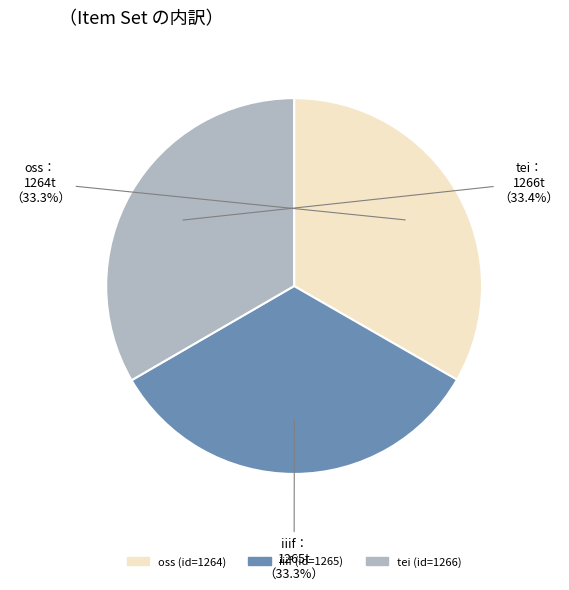

Count the number of slices in the pie.

3